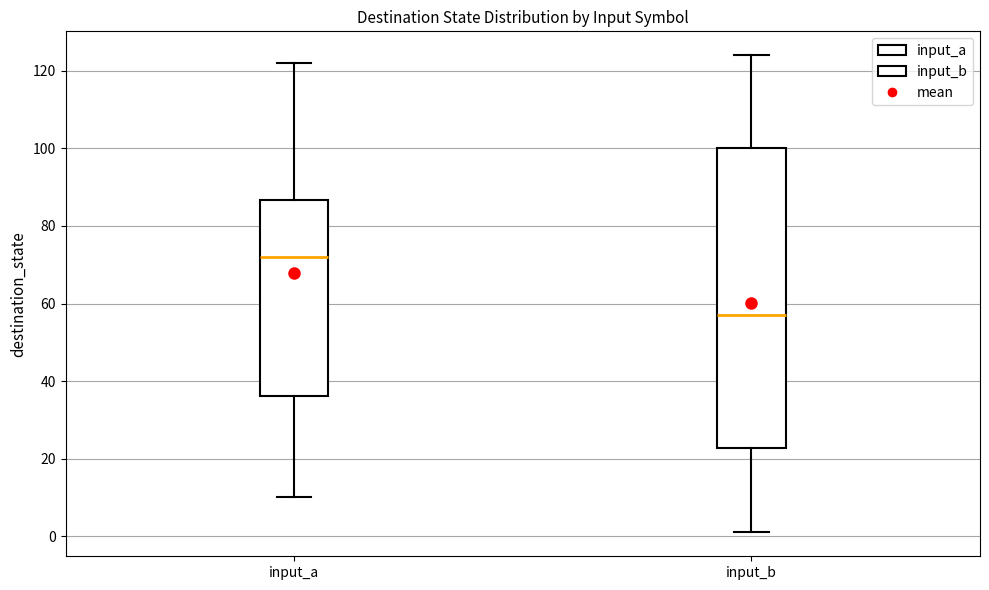

Where is the lower edge of the box for input_b on the y-axis? The values are not printed on the chart, so give them approximately, as read against the axis.

22